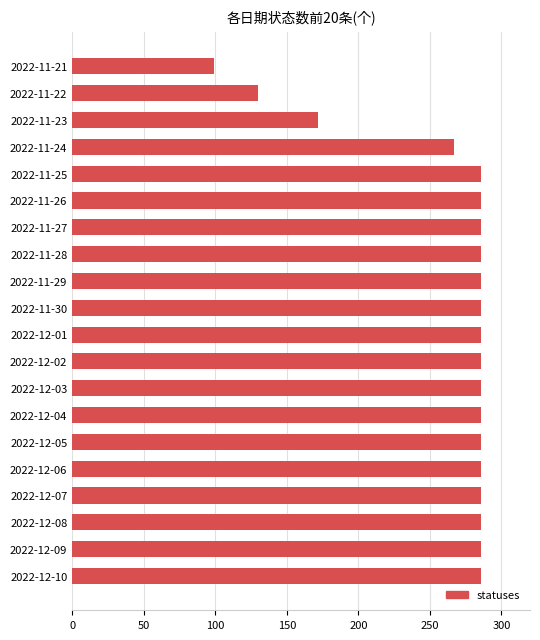

At which label is the value closest to 192?

2022-11-23